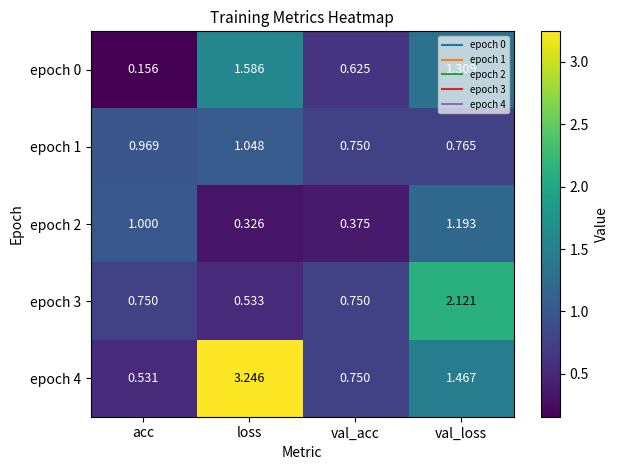

Is the value of epoch 0 at val_loss greater than the value of epoch 4 at acc?

Yes